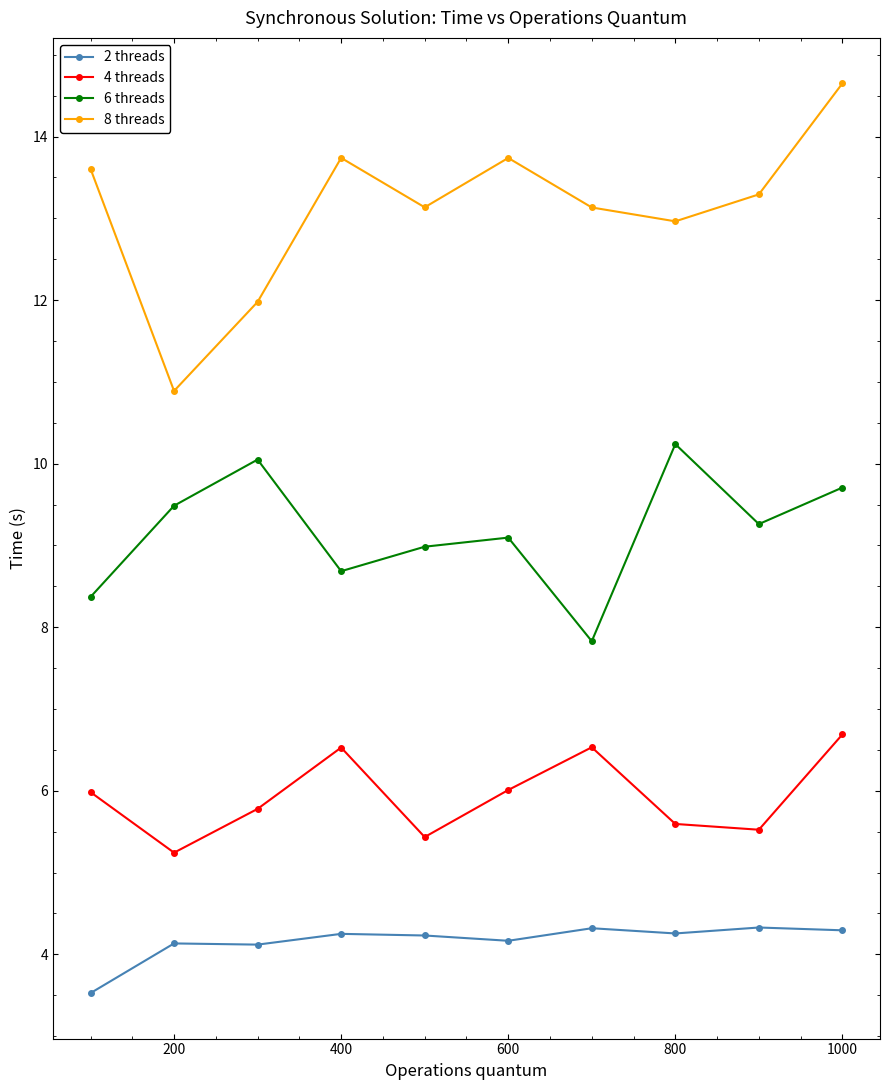

Which series has the widest spread of values?

8 threads